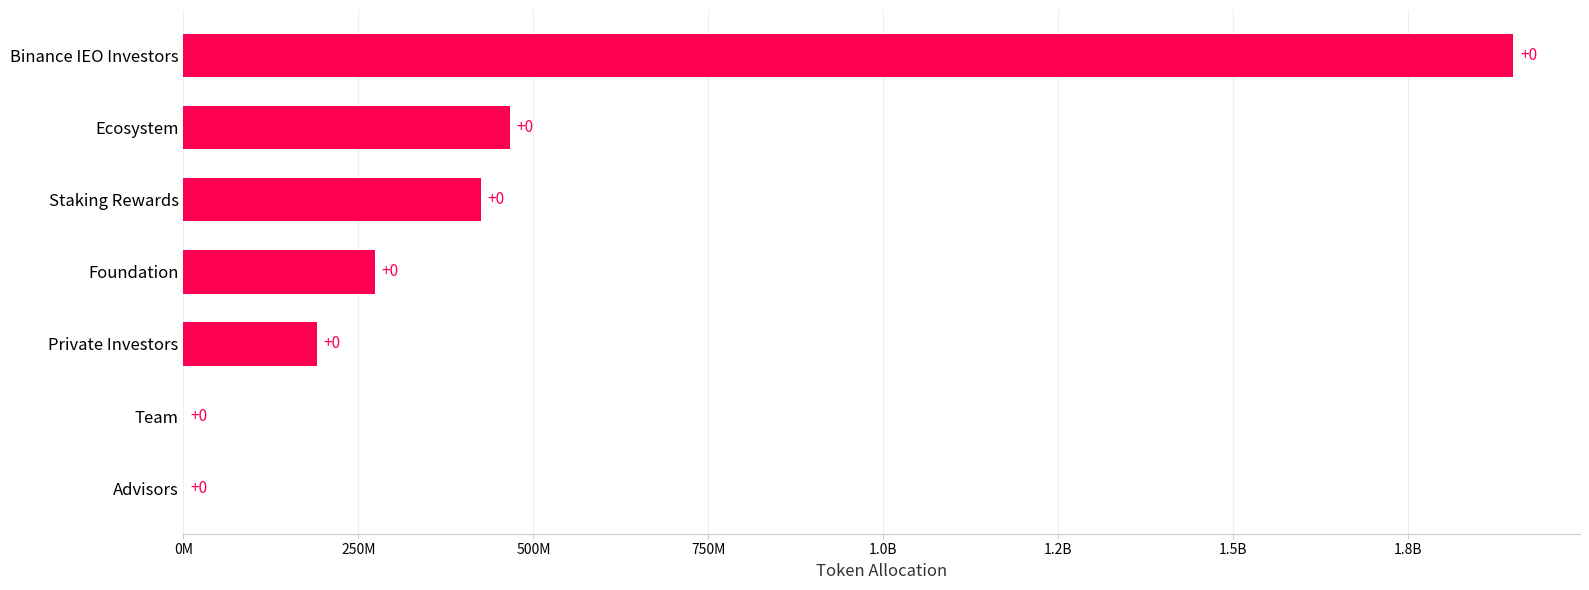

Are the bars horizontal?

Yes